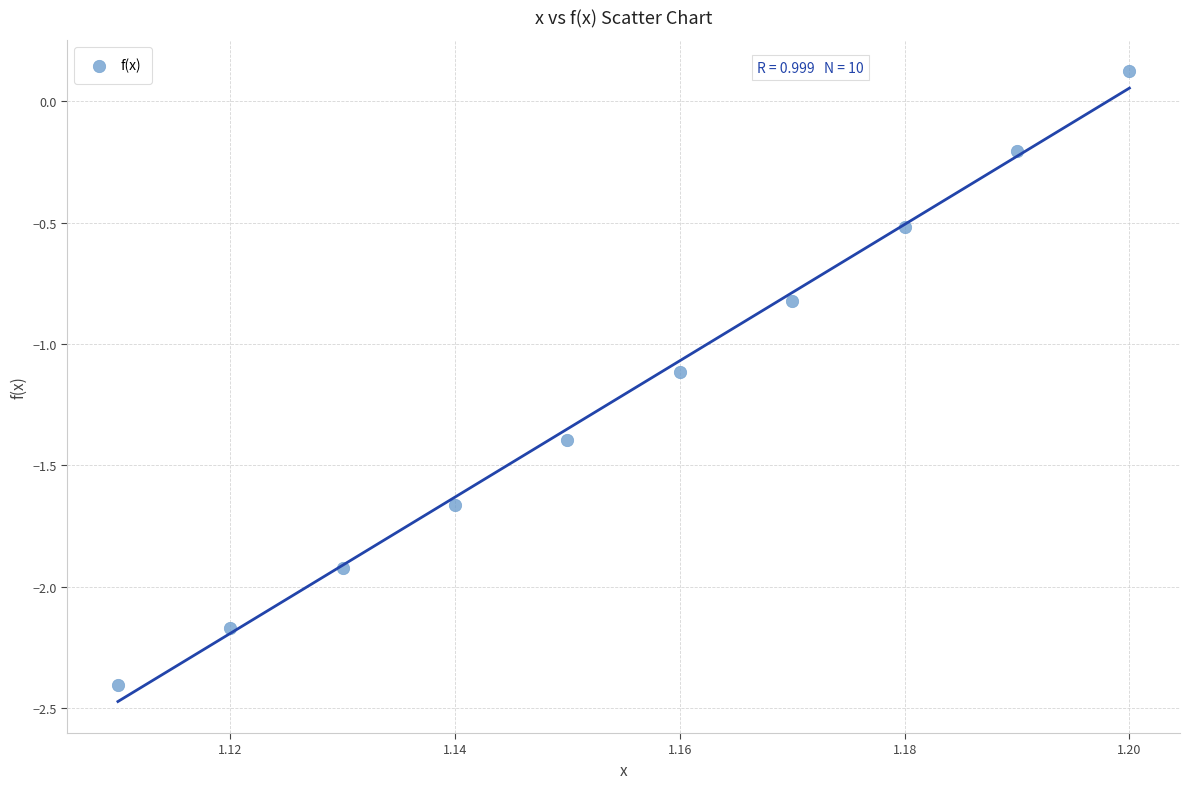

What Y value in the scatter plot is closest to -1?

-1.1